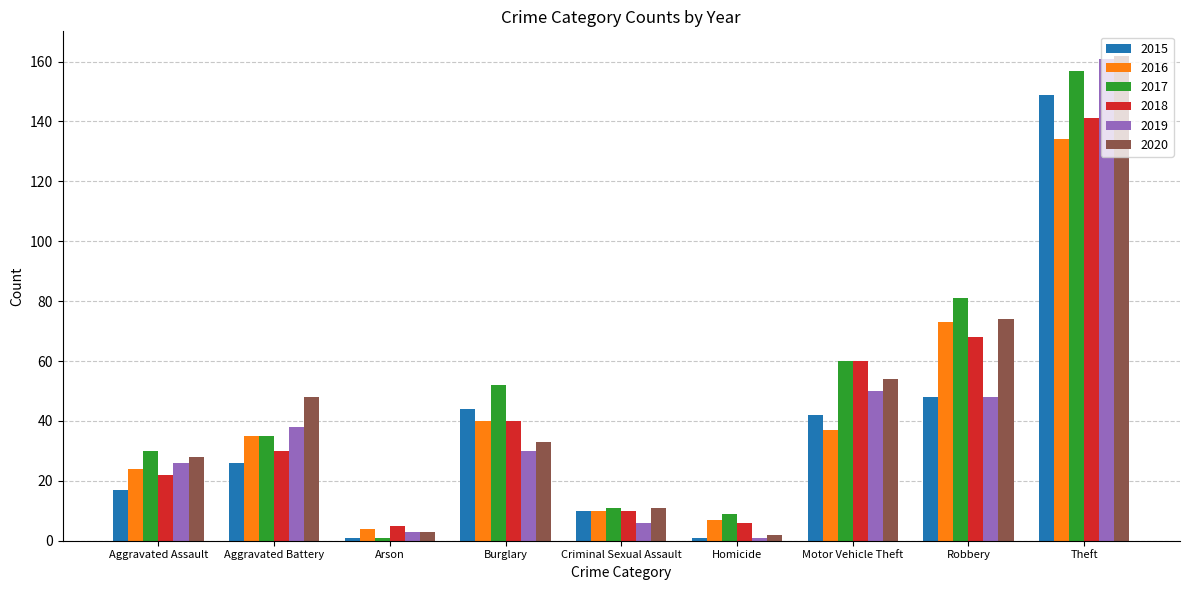

At which category is the sum across all series the highest?

Theft